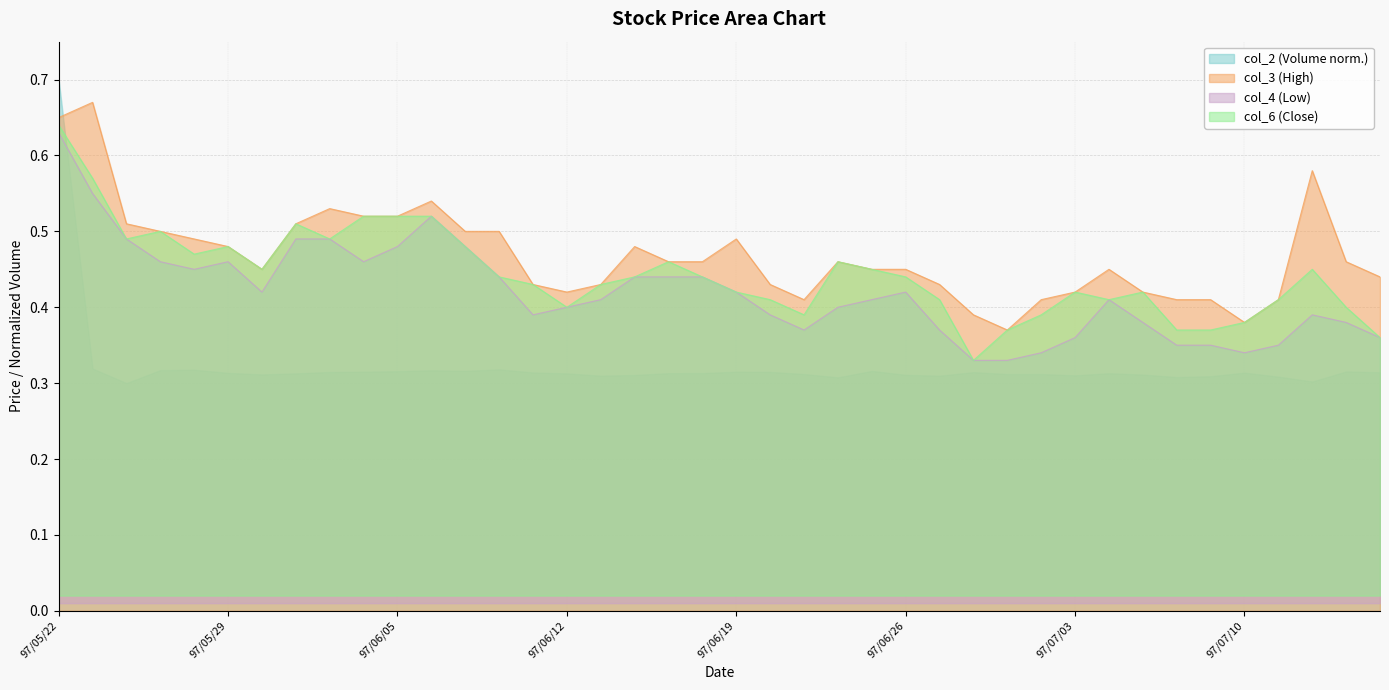

True or false: col_4 (Low) and col_3 (High) intersect in this chart.

False